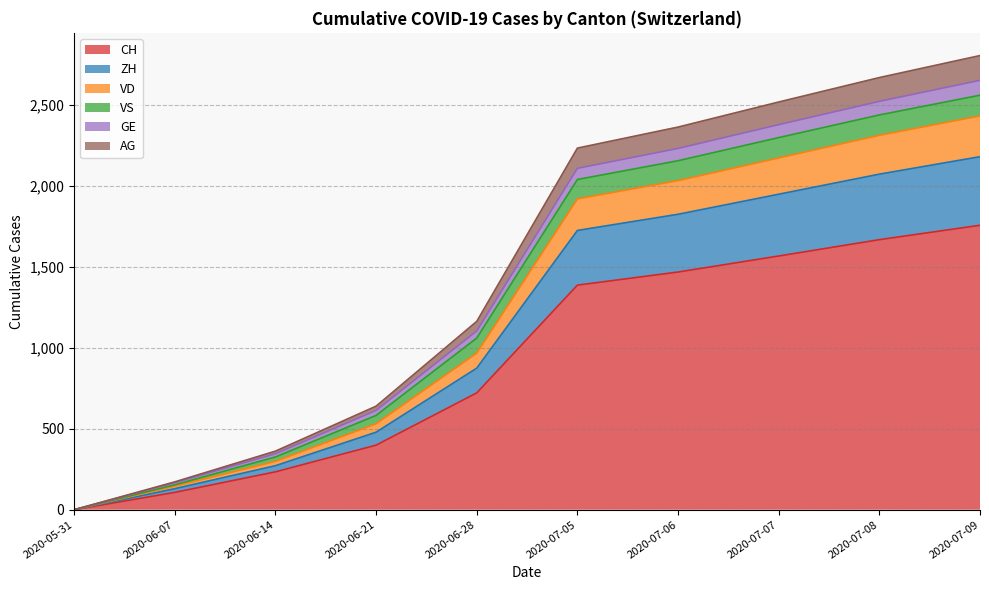

Is the value of GE at 2020-07-06 greater than the value of ZH at 2020-06-21?

Yes